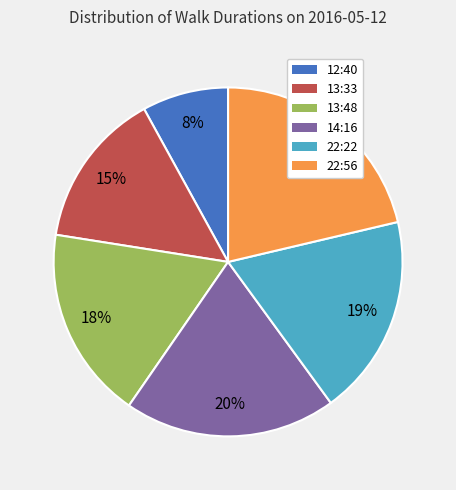

To the nearest percent, what is the difference between the 14:16 and 22:22 slice percentages?

1%